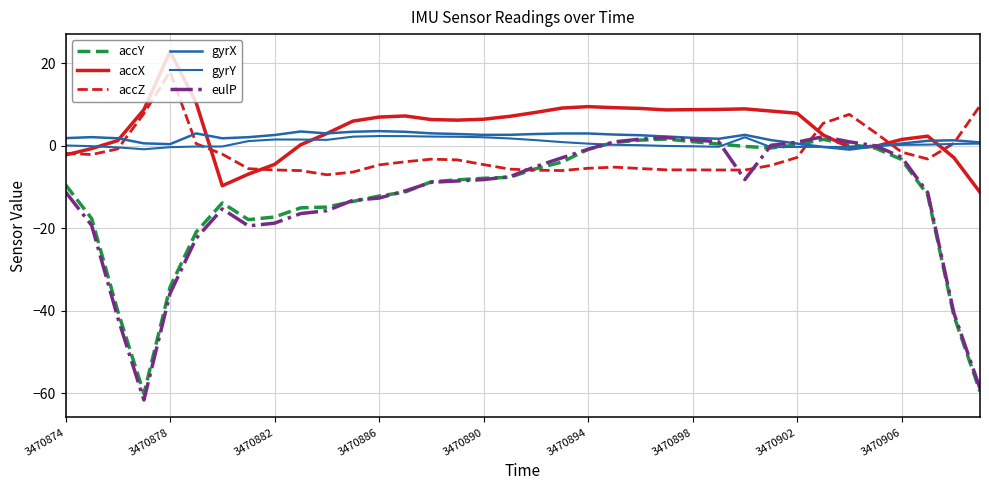

Does the chart display data point markers on the line(s)?

No